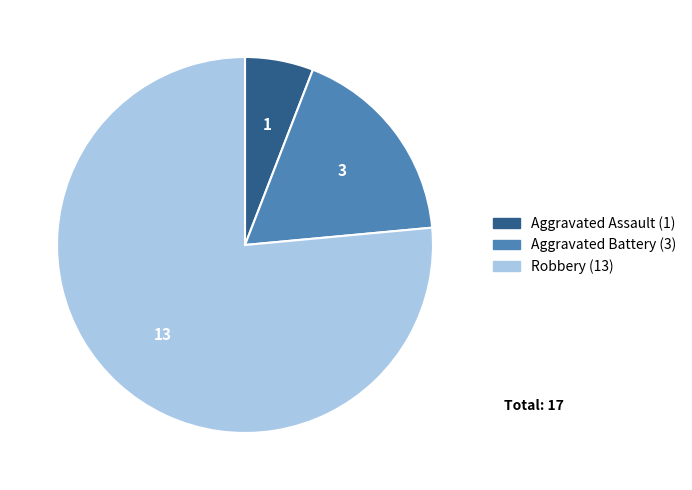

The Robbery slice represents 64% of the pie. True or false?

False